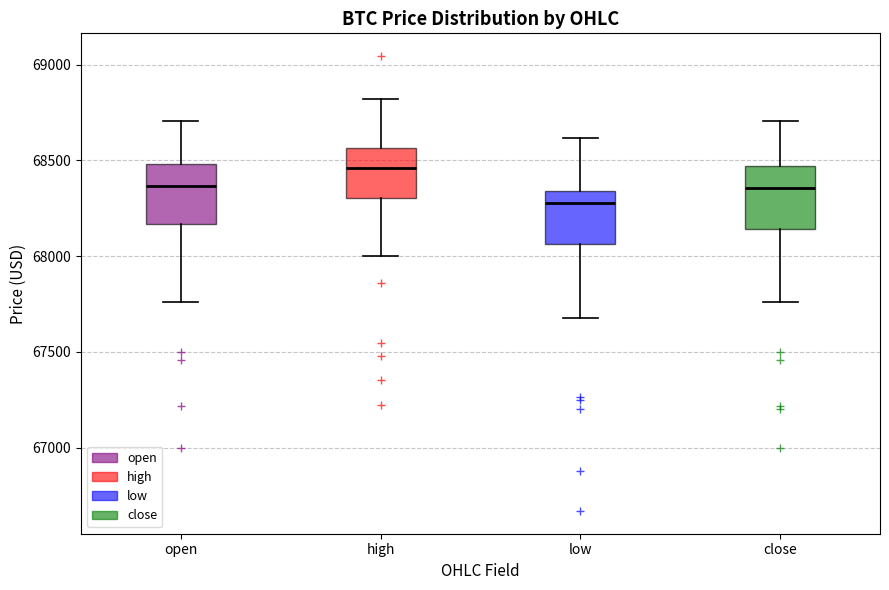

Reading left to right, transcribe this box plot: for each box, give where its median line is, the range the box spans, and where its two whiskers end, as read against the y-axis. The values are not printed on the chart, so give them approximately, as read against the axis.

open: median 68350, box 68150 to 68500, whiskers 67750 to 68700
high: median 68450, box 68300 to 68550, whiskers 68000 to 68800
low: median 68300, box 68050 to 68350, whiskers 67700 to 68600
close: median 68350, box 68150 to 68450, whiskers 67750 to 68700